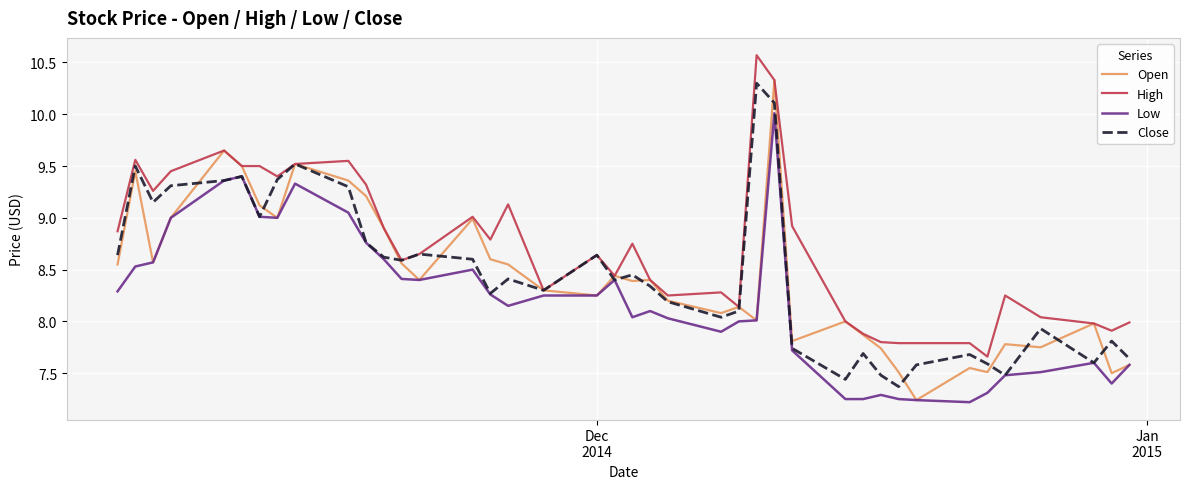

Which series has the largest total across all categories?

High